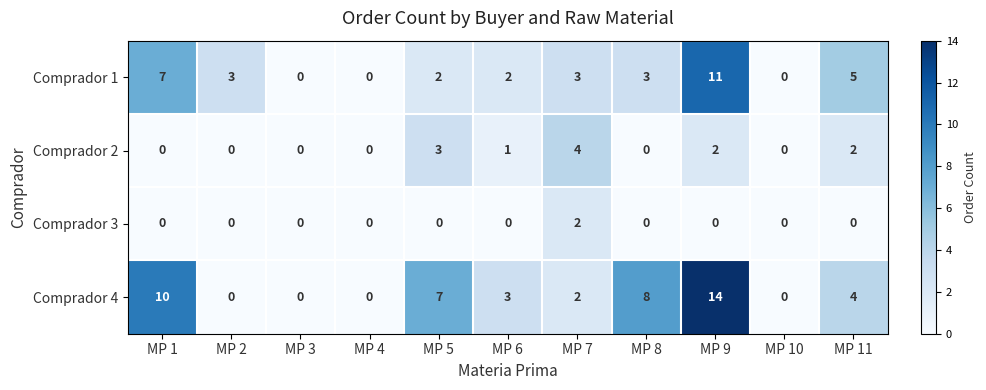

The Comprador 3 series shows 1 at MP 11. True or false?

False